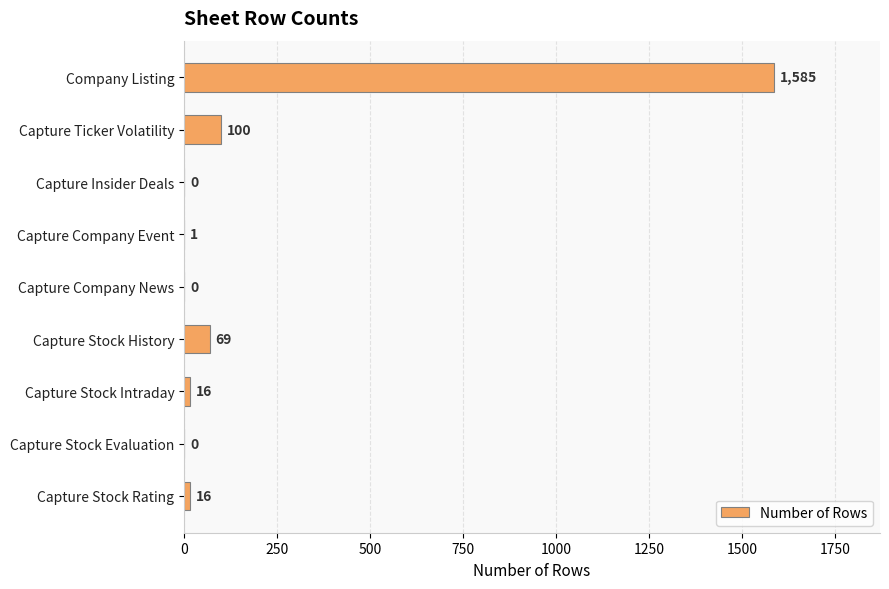

The value at Company Listing is 1585. True or false?

True